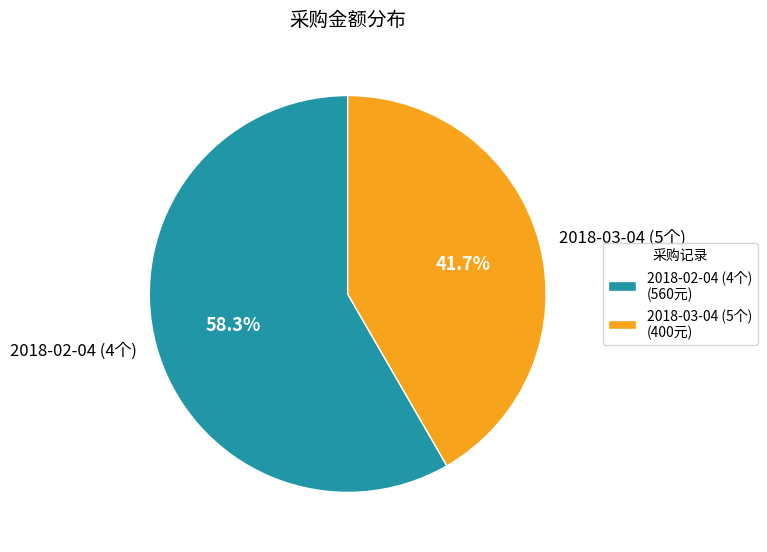

To the nearest percent, what percentage of the pie is 2018-03-04 (5个)?

42%